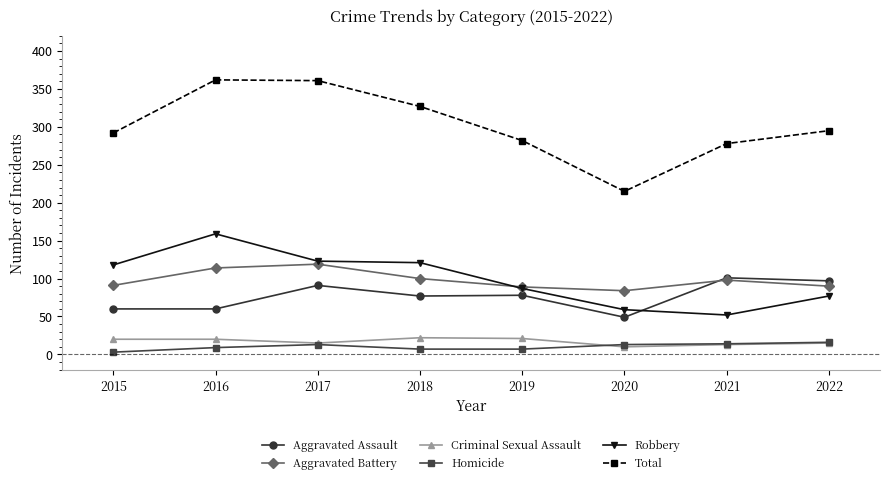

What is the difference between the maximum and minimum values in the Total series?

147